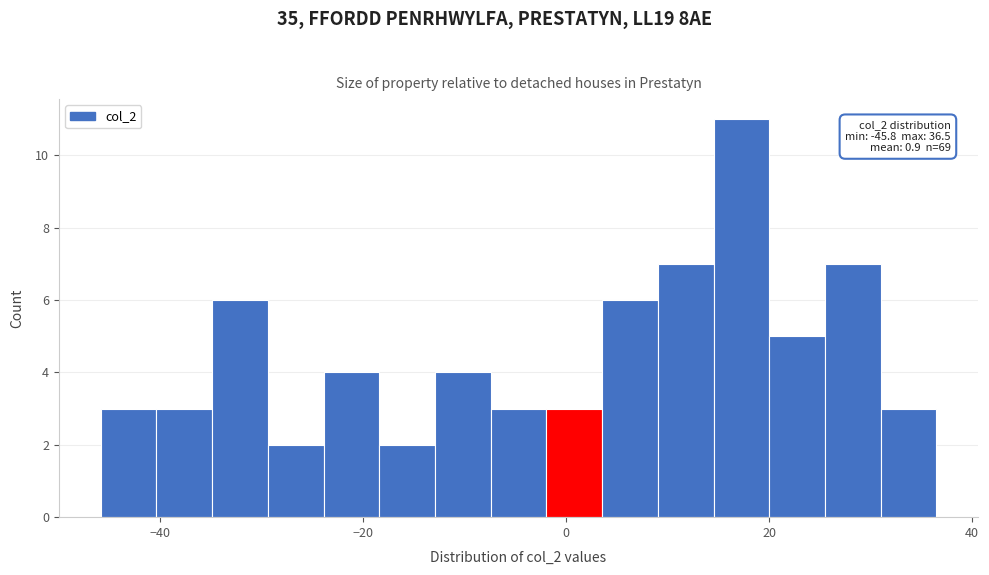

Read against the x-axis, roughly where is the centre of the tallest bar?

18